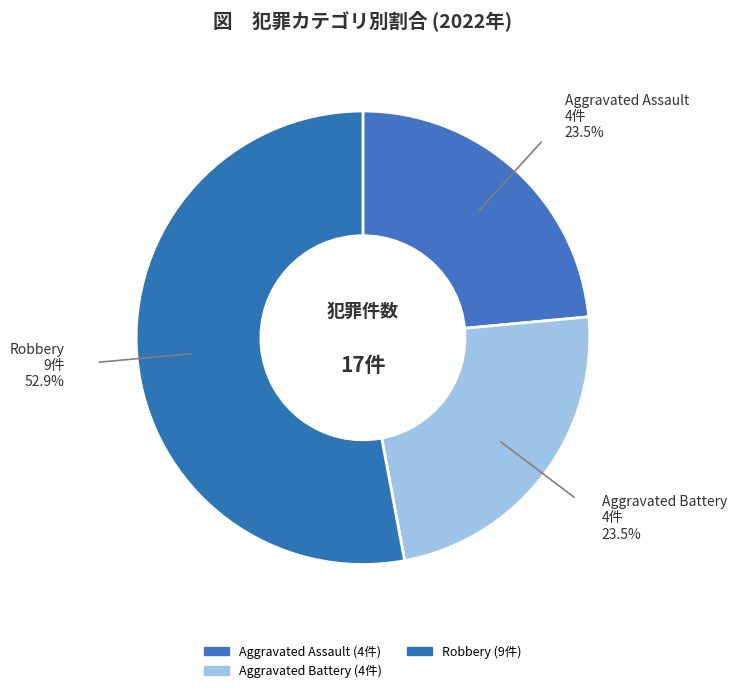

How many slices are in this pie chart?

3